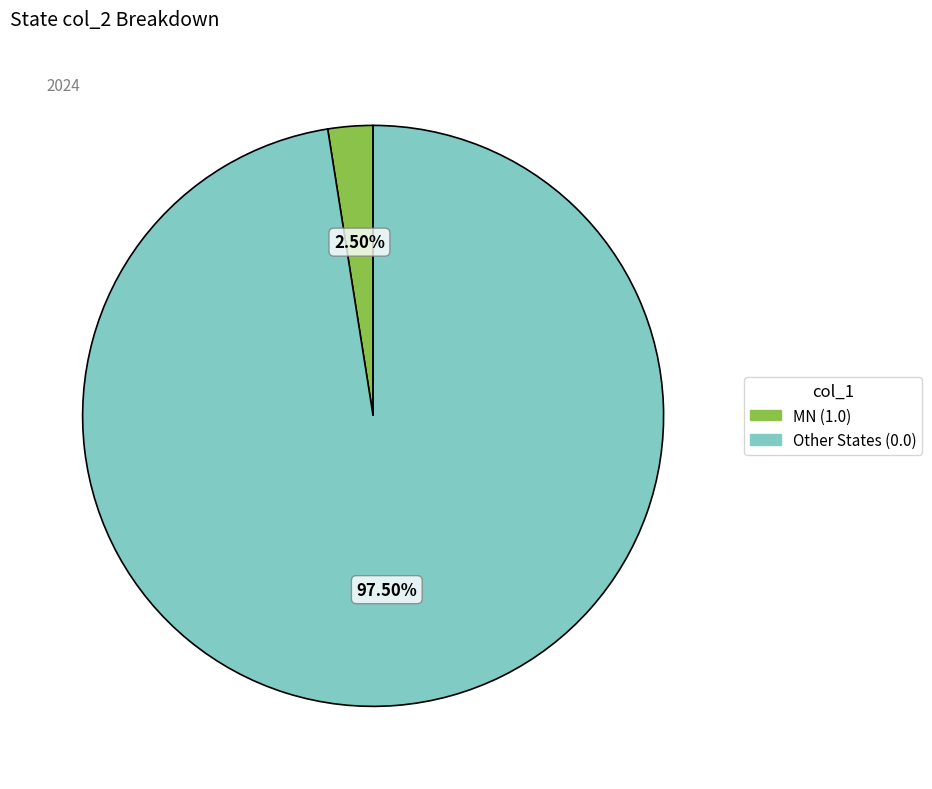

Is there a majority slice in this chart?

Yes